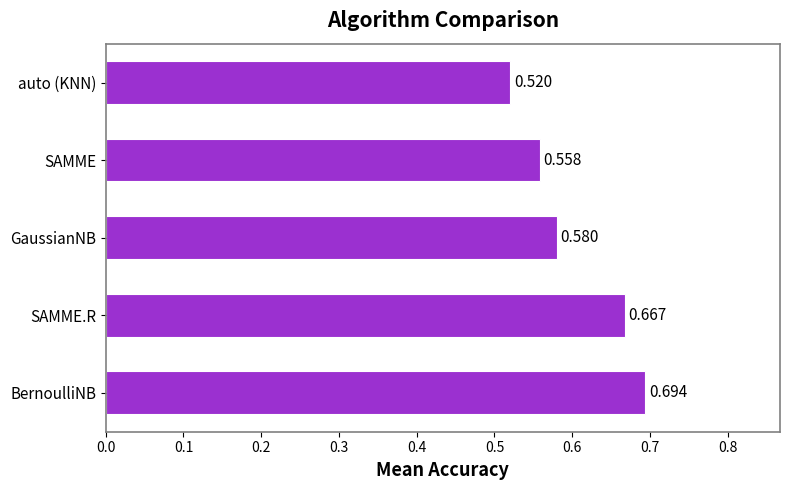

What is the difference between the maximum and minimum values?

0.2